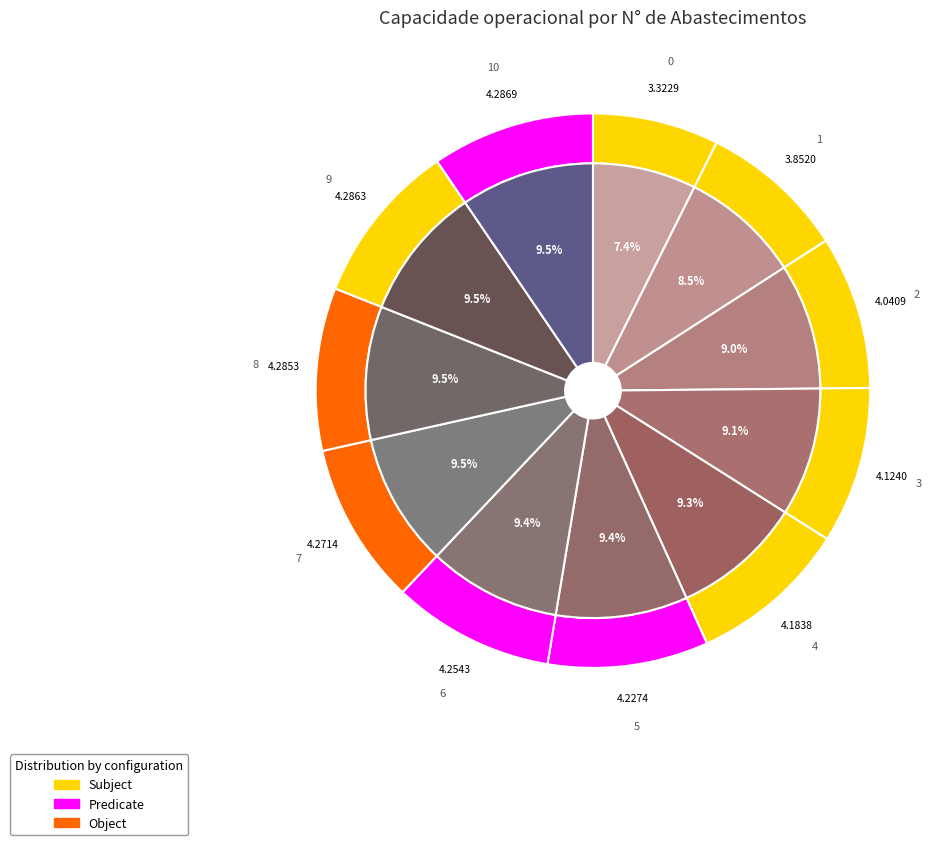

What is the change in value from 5 to 9?

+0.1